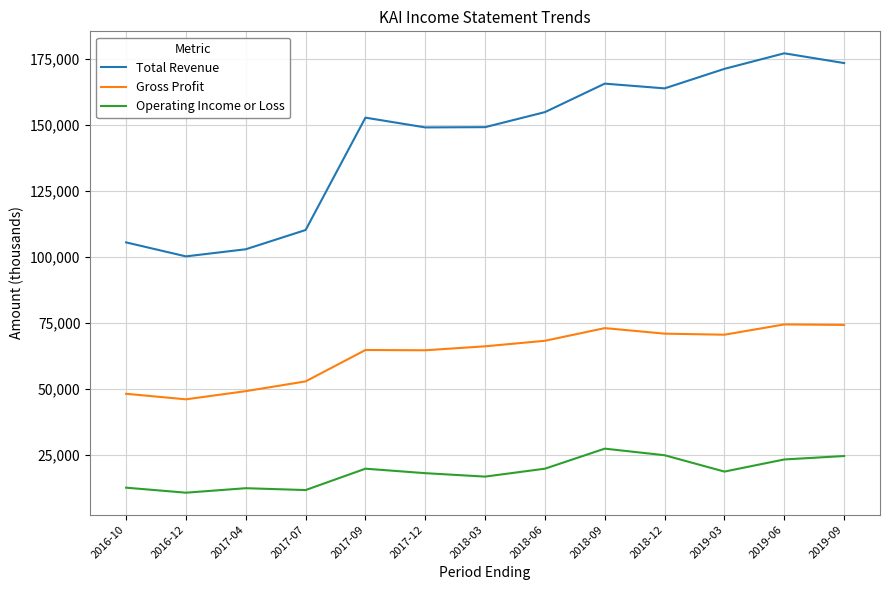

At which label is Gross Profit closest to 60200?

2017-12